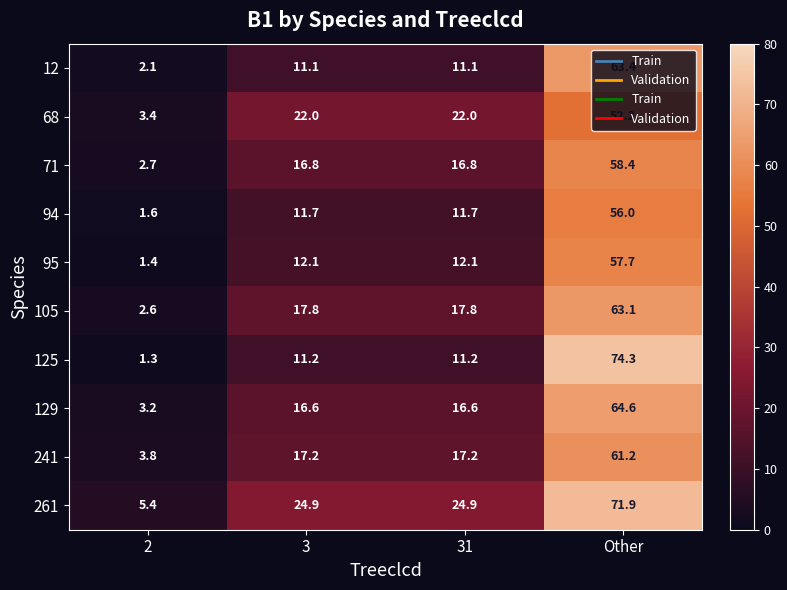

The 261 series shows 1.7 at 2. True or false?

False